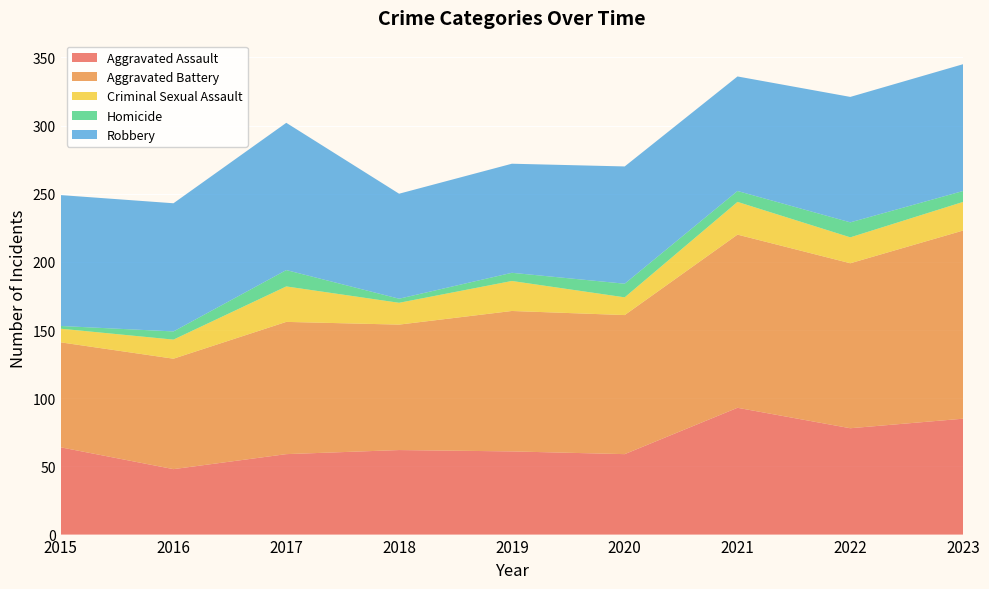

Reading right to left, extract all data points from this chart.

Aggravated Assault: 85	78	93	59	61	62	59	48	64
Aggravated Battery: 138	121	127	102	103	92	97	81	77
Criminal Sexual Assault: 21	19	24	13	22	16	26	14	10
Homicide: 8	11	8	10	6	3	12	6	2
Robbery: 93	92	84	86	80	77	108	94	96